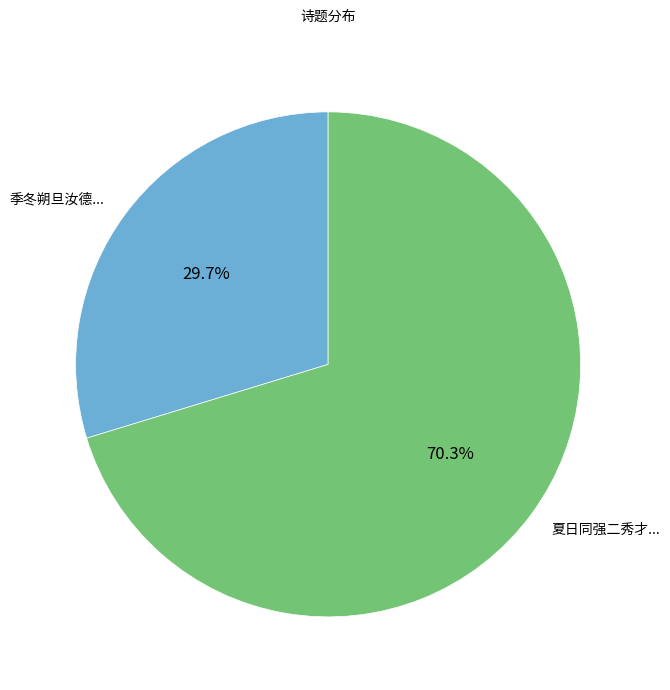

Is there a majority slice in this chart?

Yes